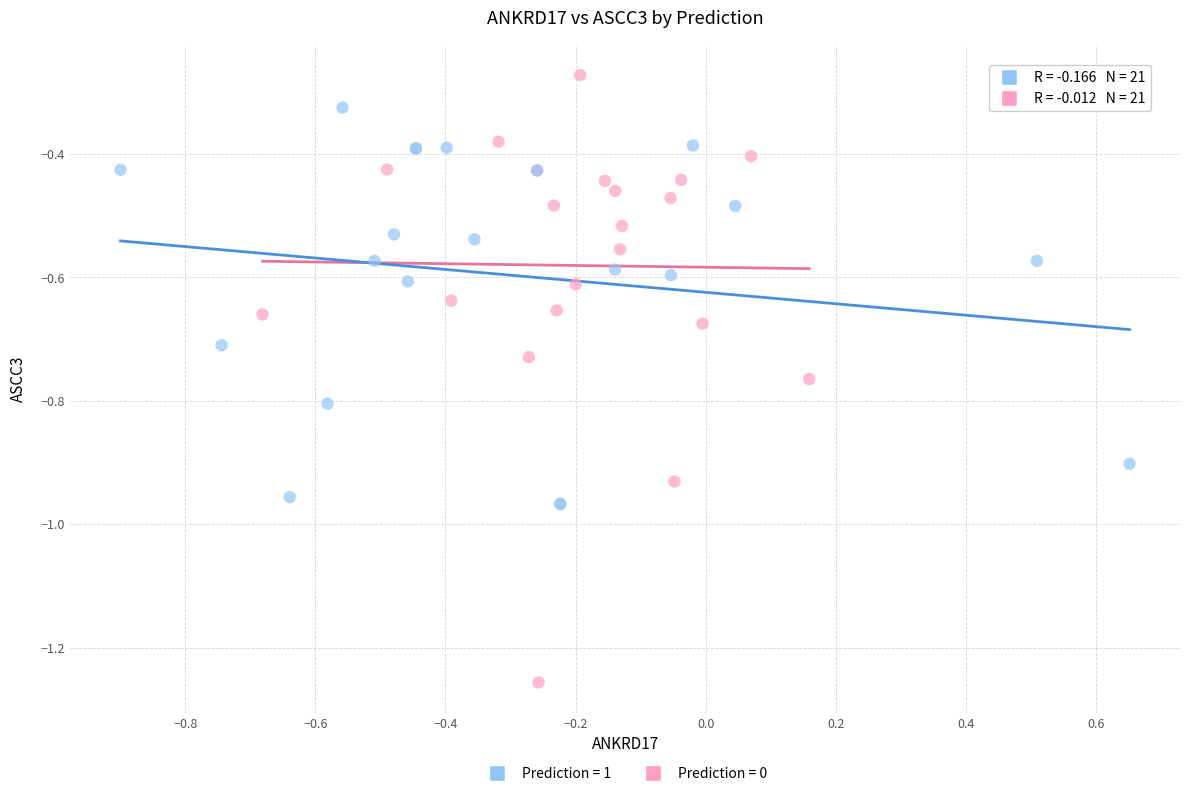

Which series contains the highest Y value?

Prediction = 0